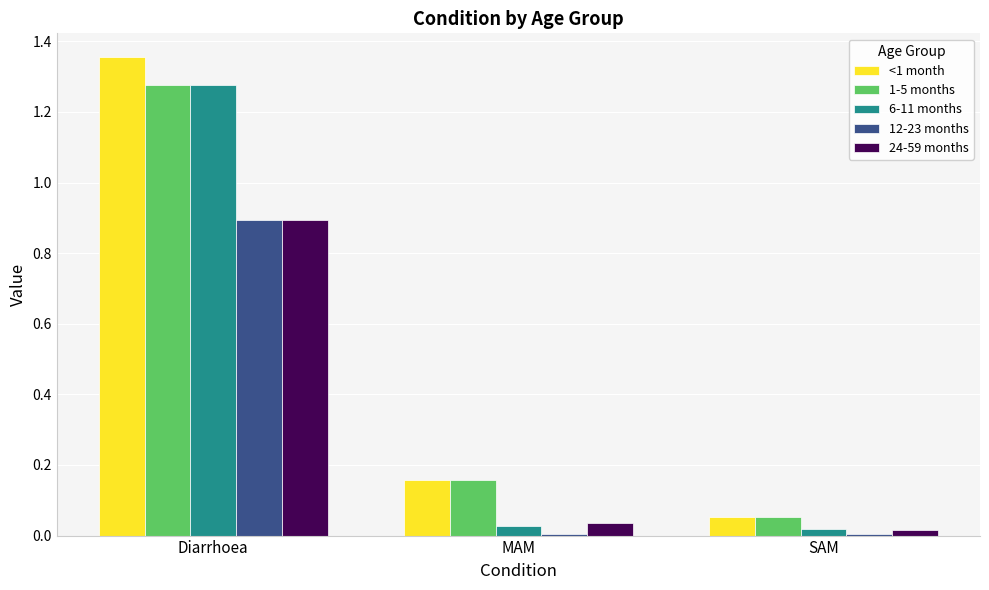

Are the bars grouped side by side (vs. stacked)?

Yes